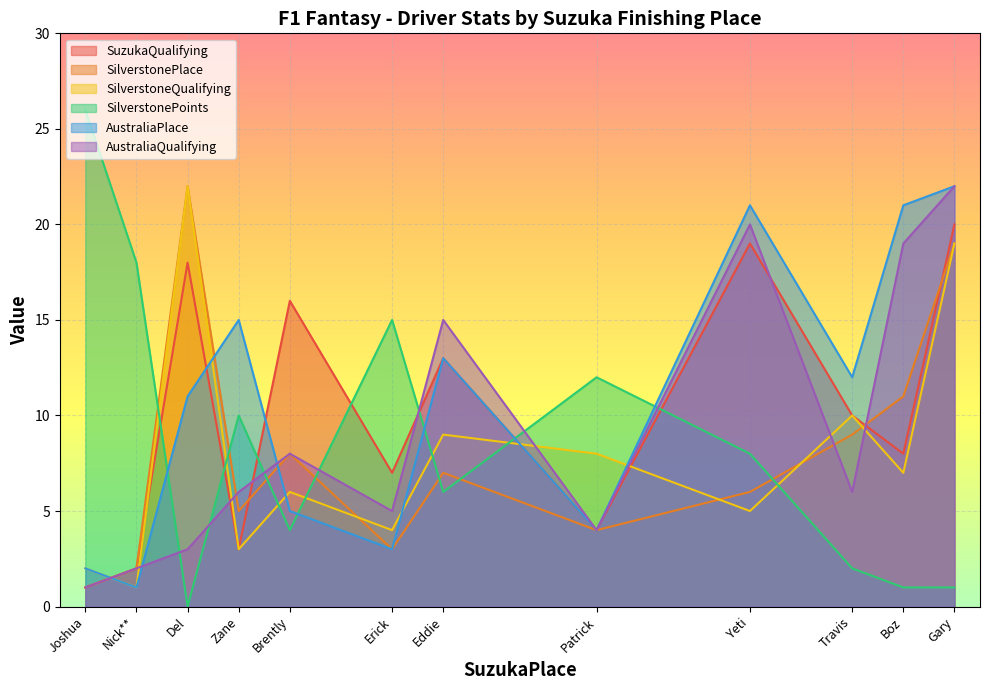

Is it true that AustraliaQualifying equals 2 at Brently?

False